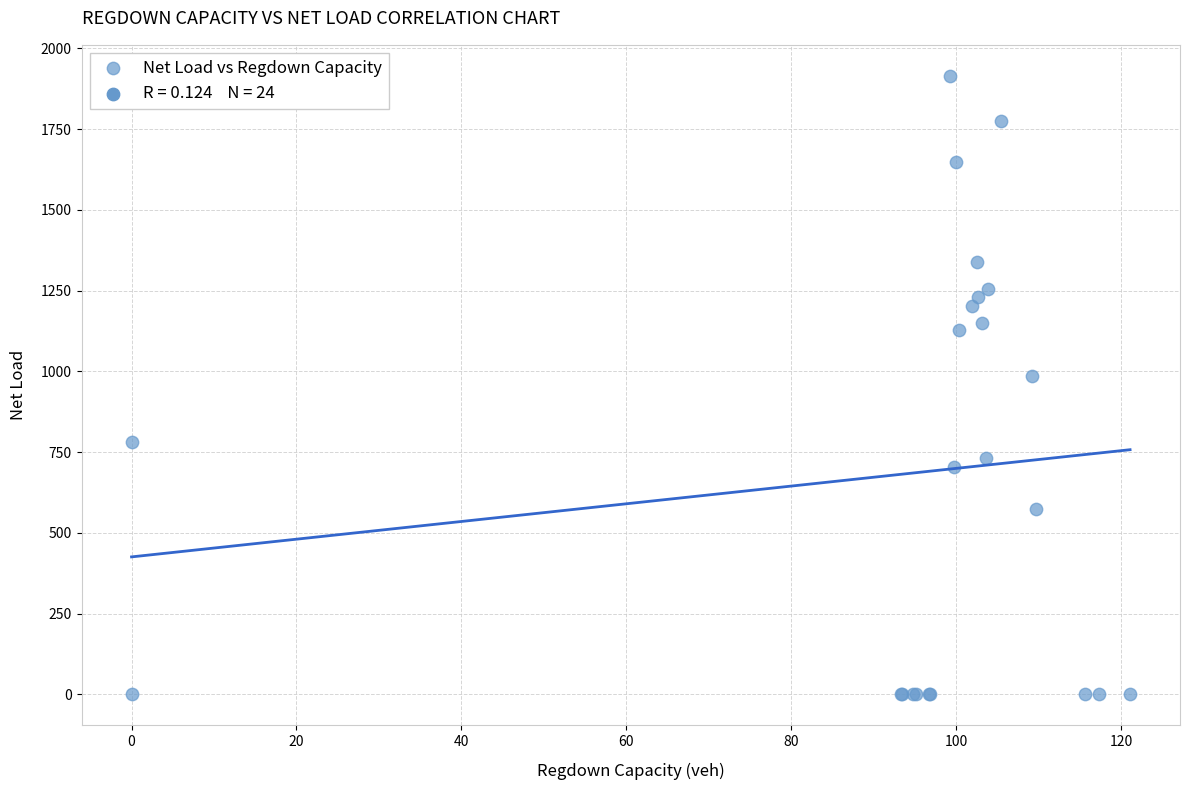

What Y value in the scatter plot is closest to 957?

984.8